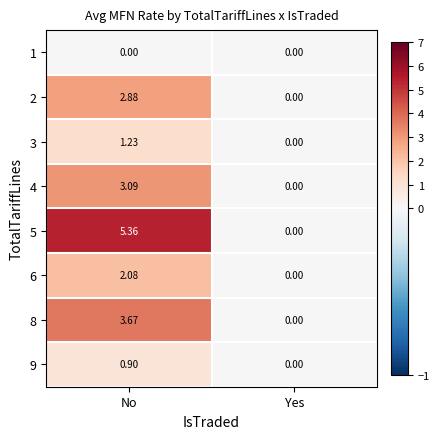

Which series has the largest total across all categories?

5